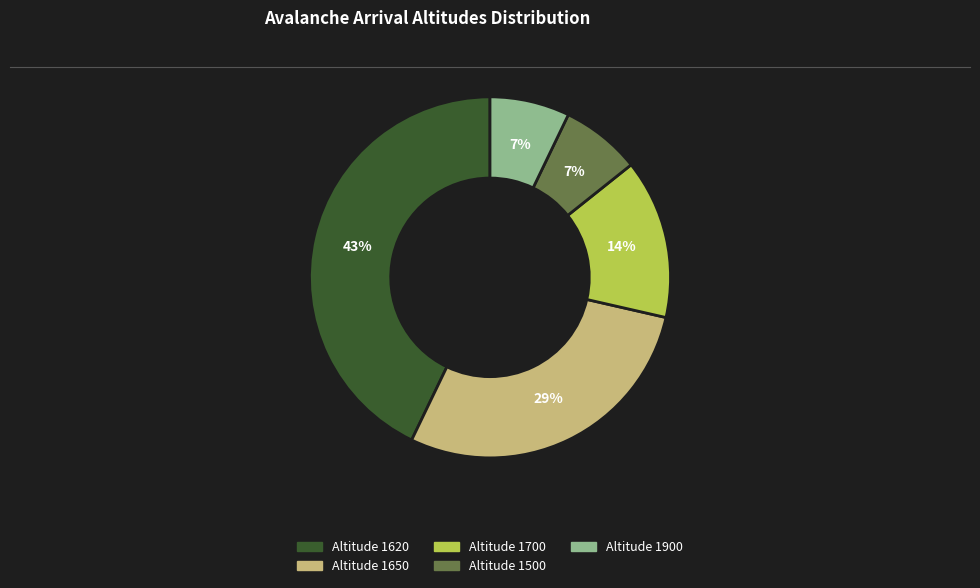

Do Altitude 1700 and Altitude 1650 together represent more than half of the pie?

No